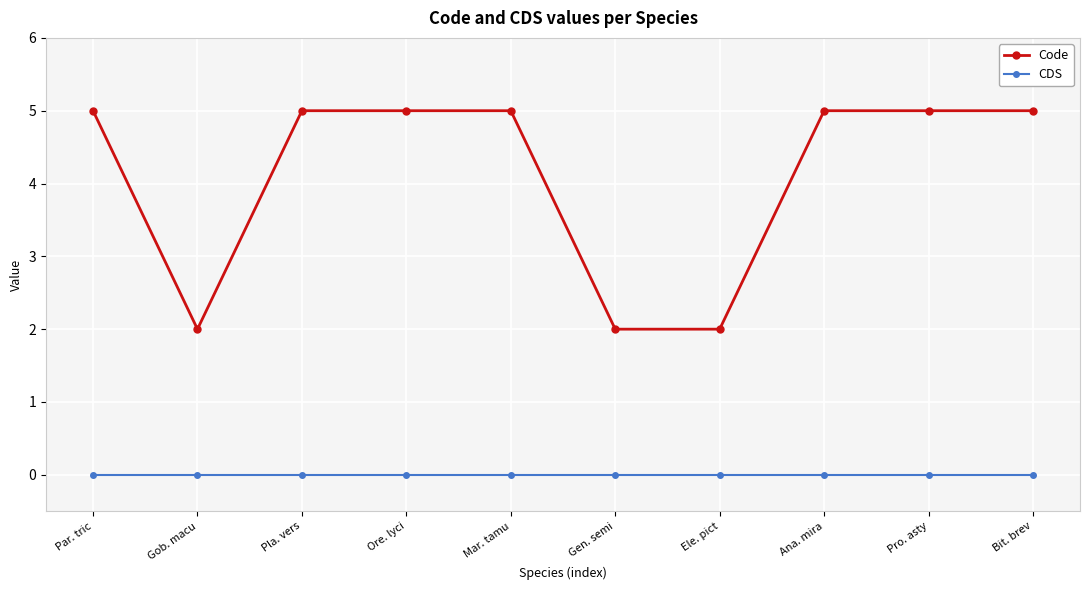

True or false: Code and CDS intersect in this chart.

False